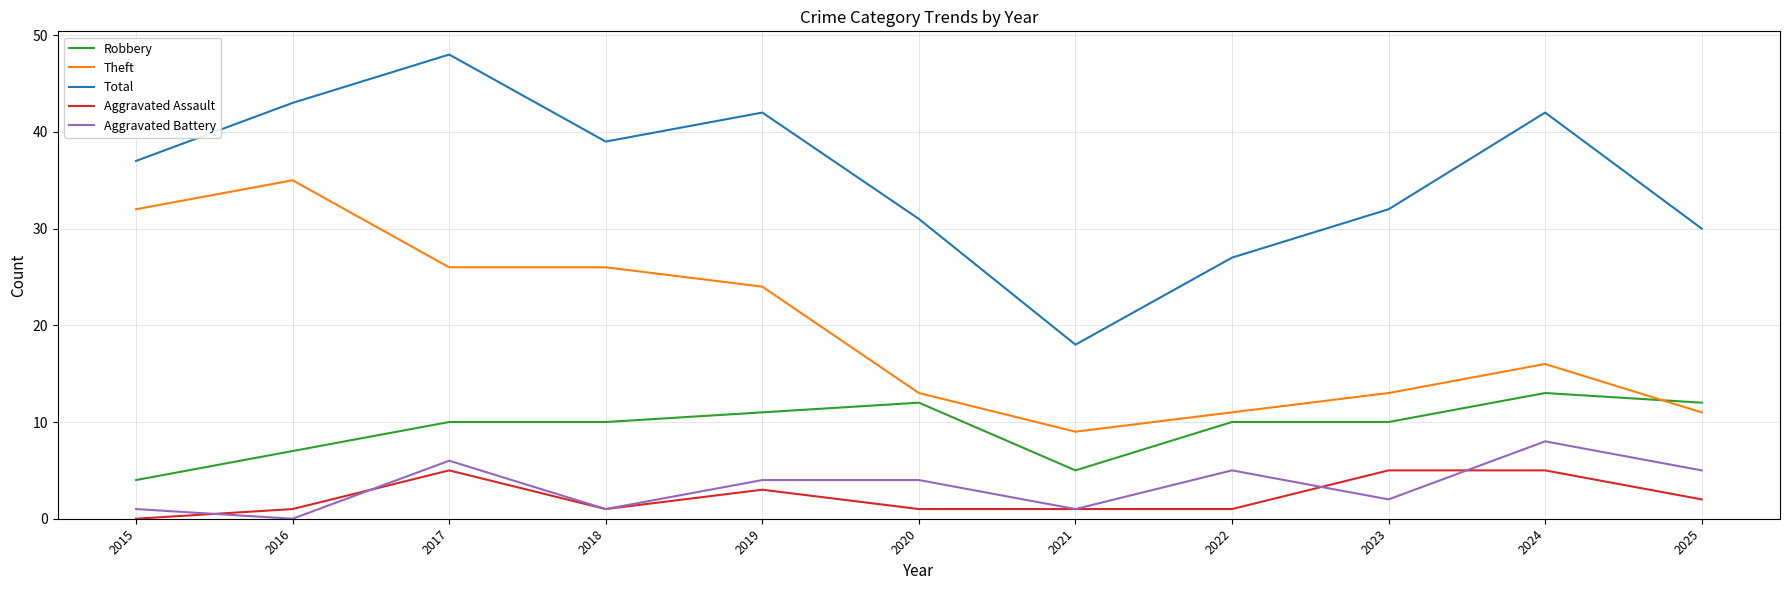

What is the maximum value shown in the chart?

48